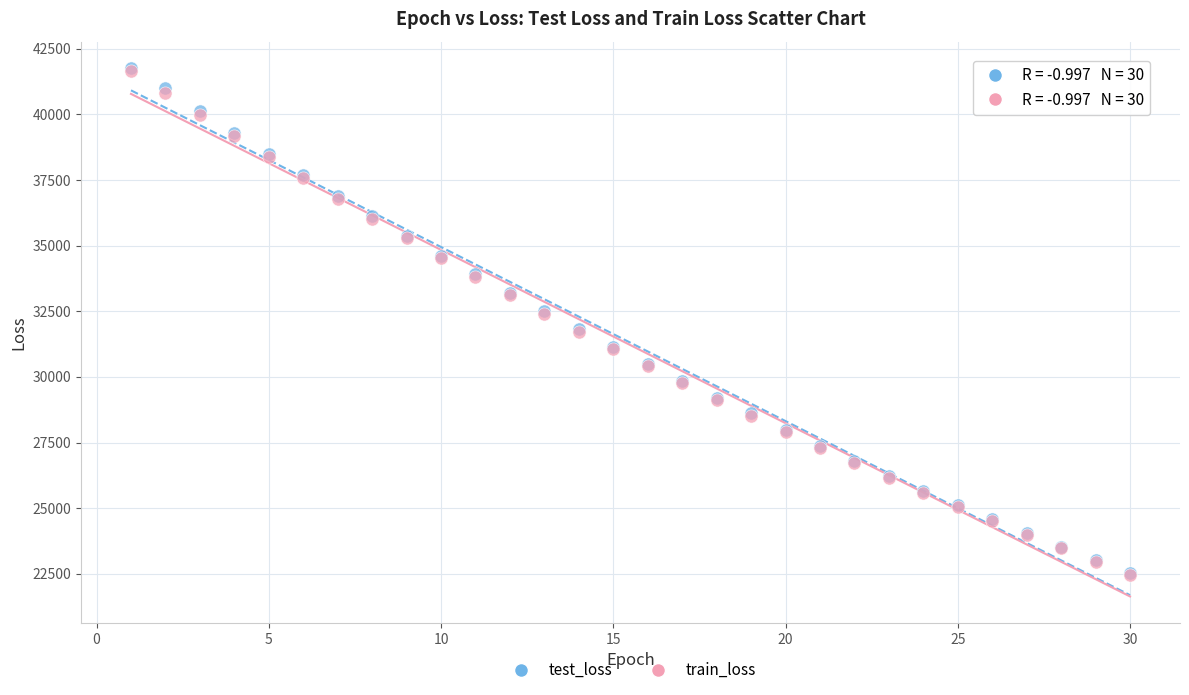

Which series has the widest spread of Y values?

test_loss